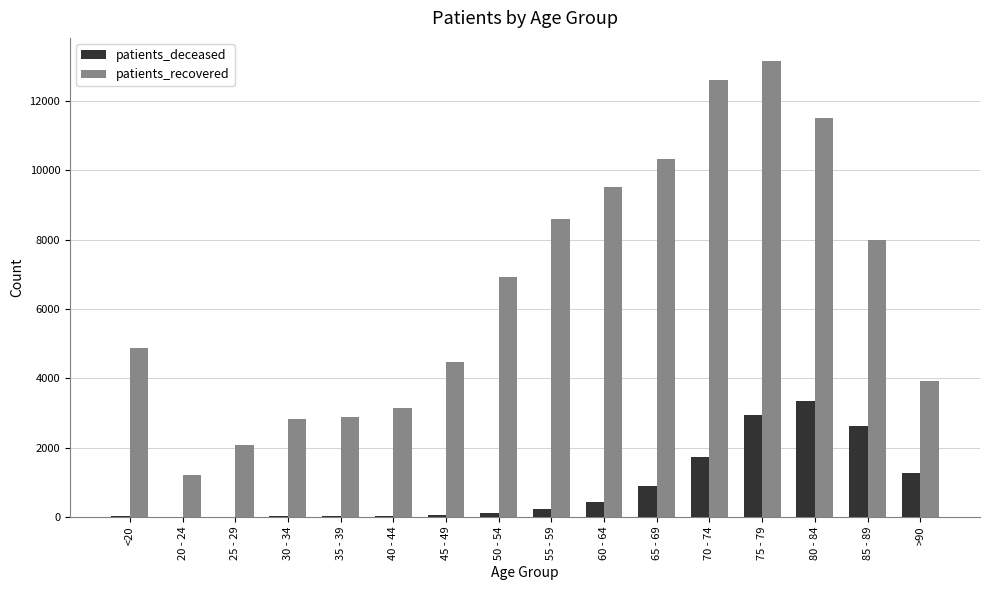

How many groups of bars are there?

16